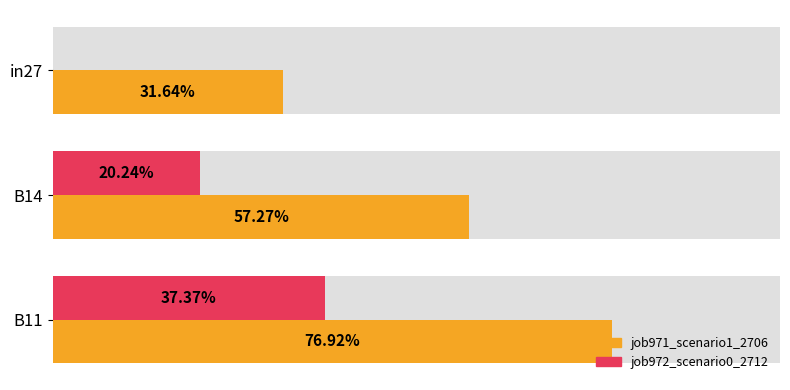

How many data points in job972_scenario0_2712 are above 0?

2